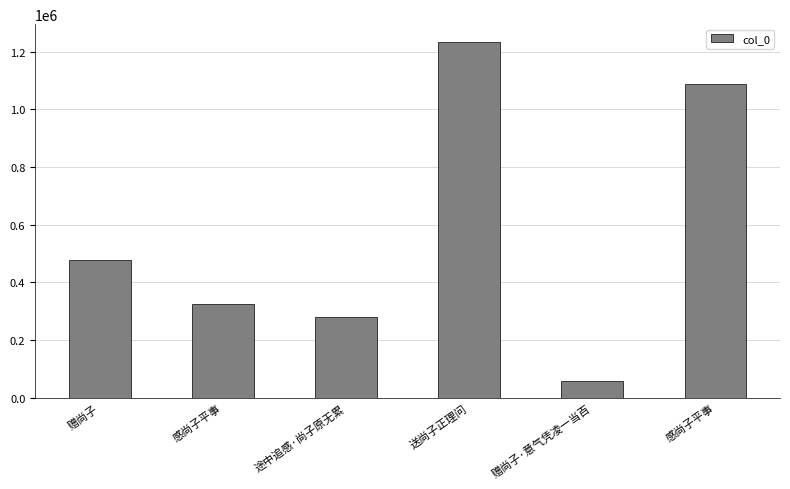

Which label corresponds to the smallest value in the chart?

赠尚子·意气凭凌一当百